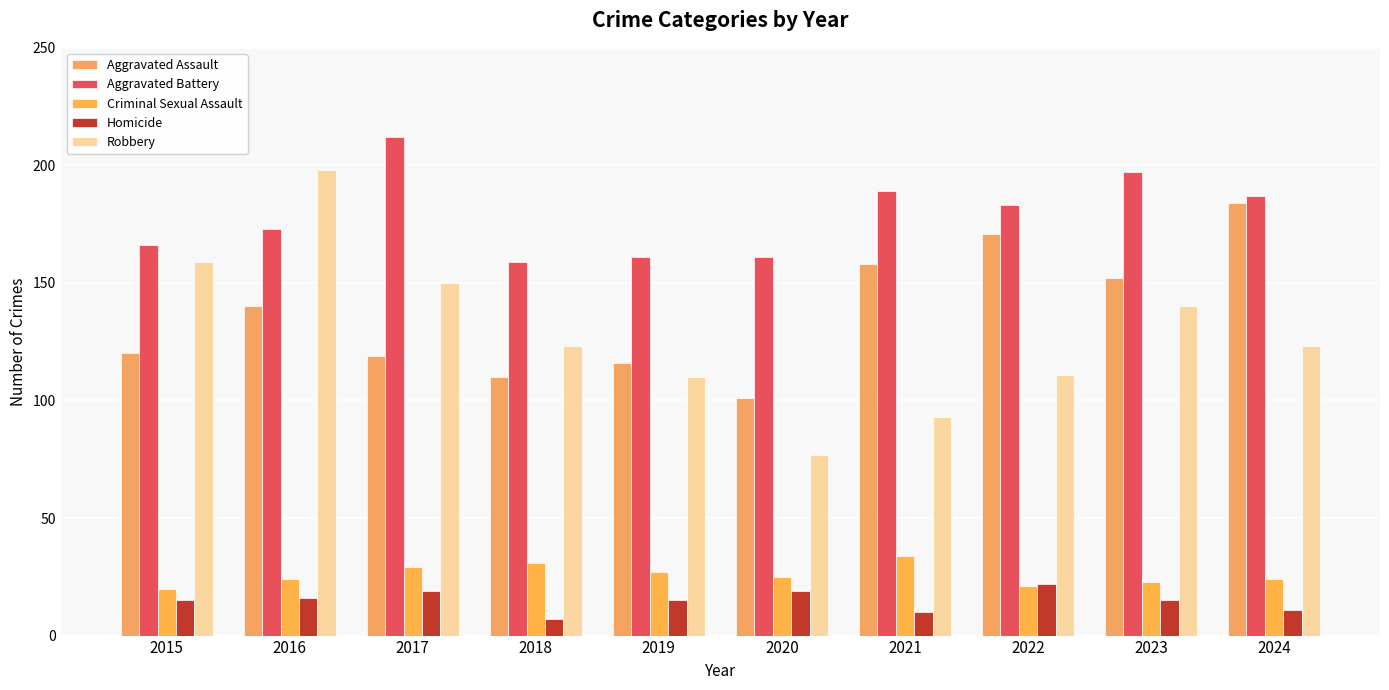

Reading left to right, transcribe all the data shown in this chart.

Aggravated Assault: 2015=120	2016=140	2017=119	2018=110	2019=116	2020=101	2021=158	2022=171	2023=152	2024=184
Aggravated Battery: 2015=166	2016=173	2017=212	2018=159	2019=161	2020=161	2021=189	2022=183	2023=197	2024=187
Criminal Sexual Assault: 2015=20	2016=24	2017=29	2018=31	2019=27	2020=25	2021=34	2022=21	2023=23	2024=24
Homicide: 2015=15	2016=16	2017=19	2018=7	2019=15	2020=19	2021=10	2022=22	2023=15	2024=11
Robbery: 2015=159	2016=198	2017=150	2018=123	2019=110	2020=77	2021=93	2022=111	2023=140	2024=123